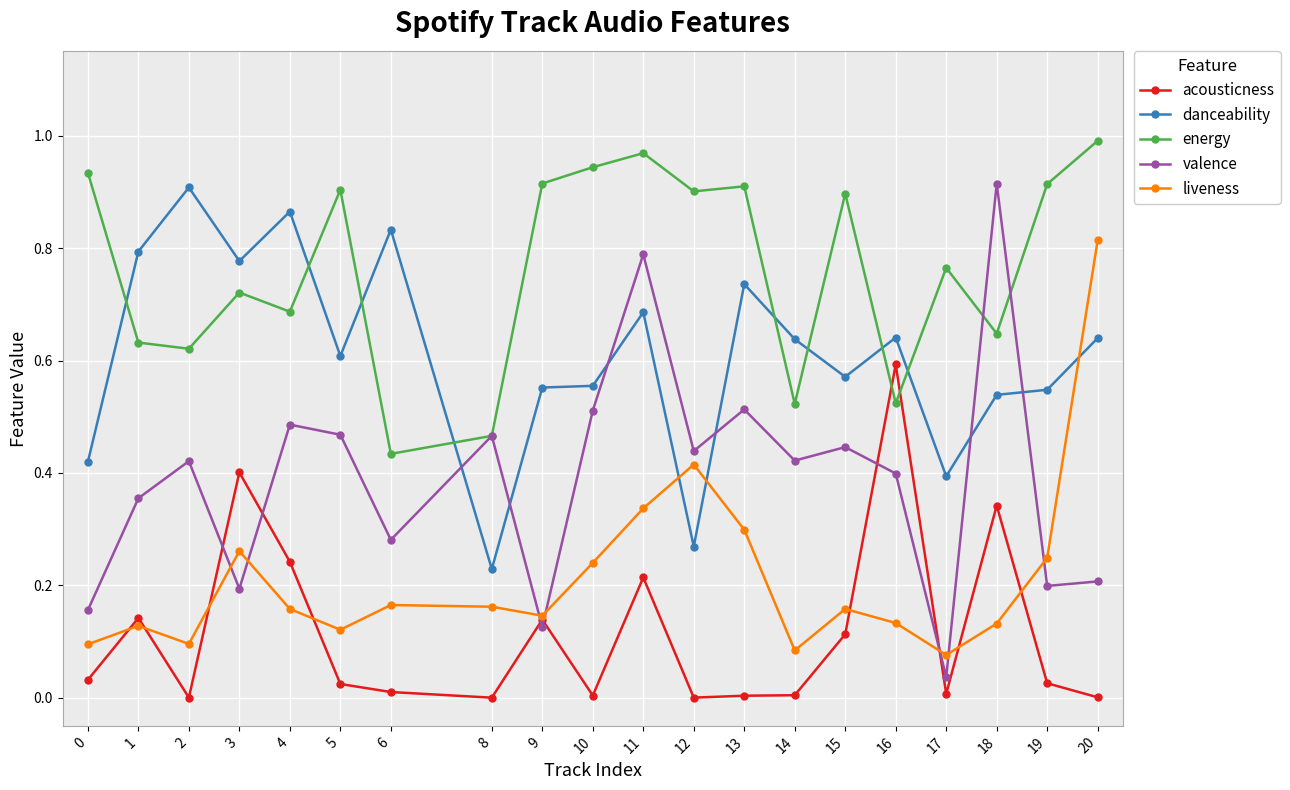

At which category does energy reach its first local peak?

3